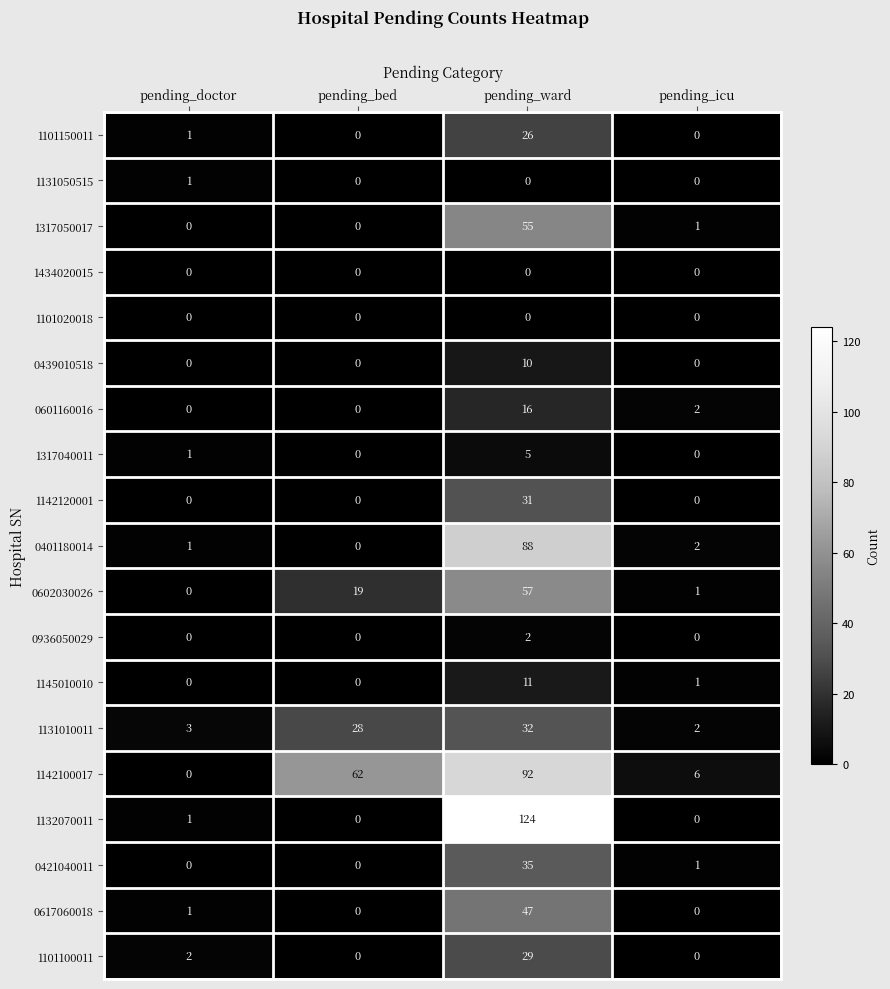

Which series has the largest total across all categories?

1142100017